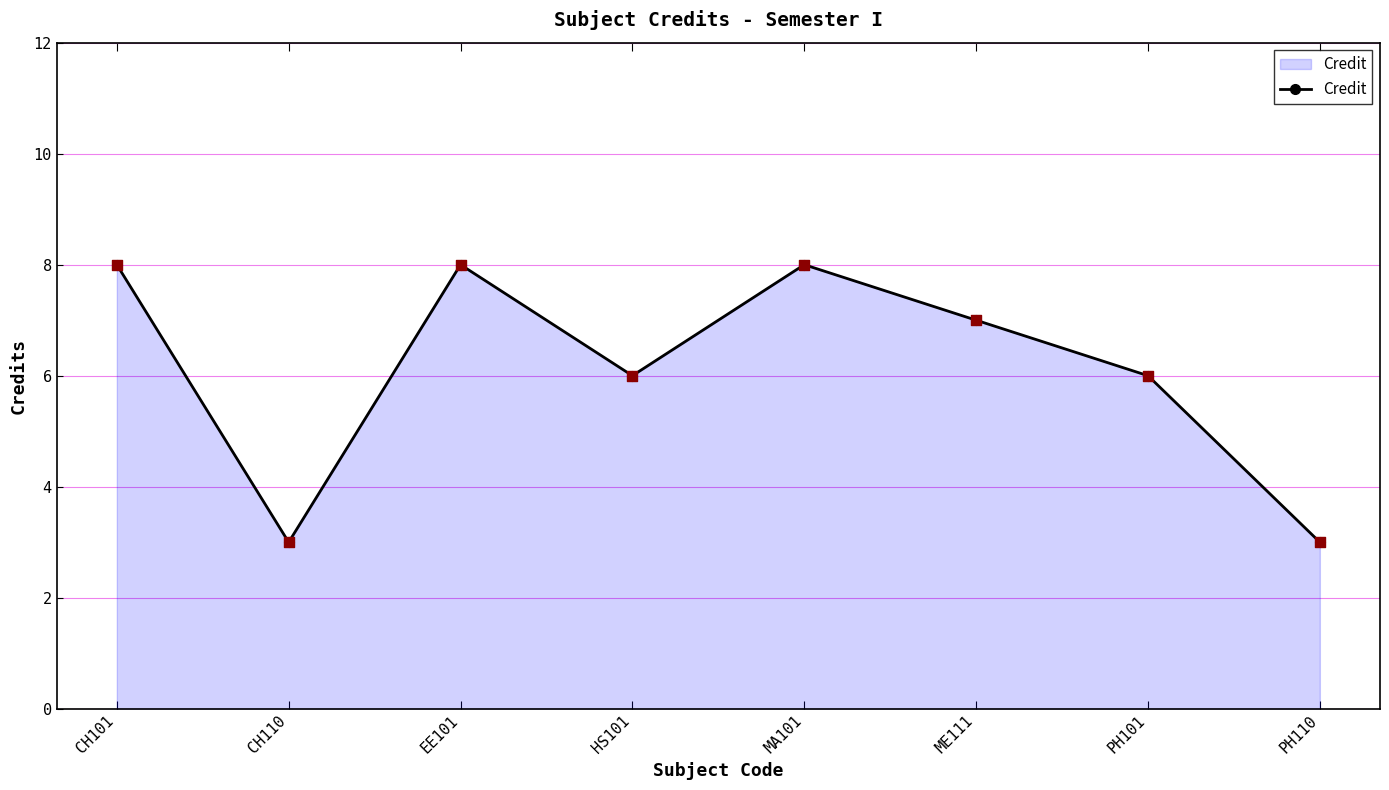

What is the change in value from MA101 to PH101?

-2